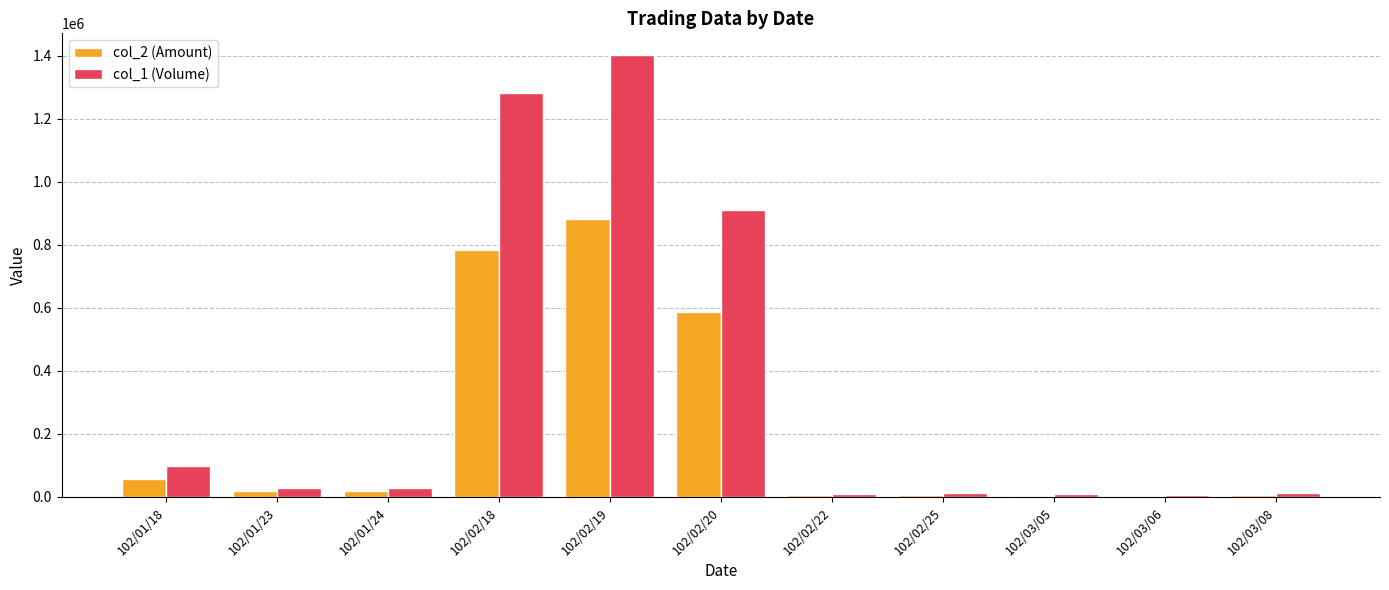

The value of col_1 (Volume) at 102/01/18 is 99000. True or false?

True